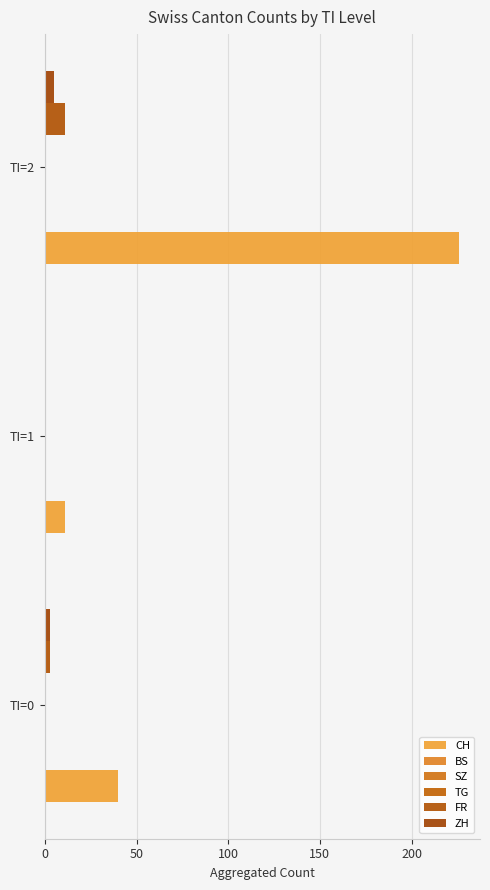

How many data points does each series have?

3